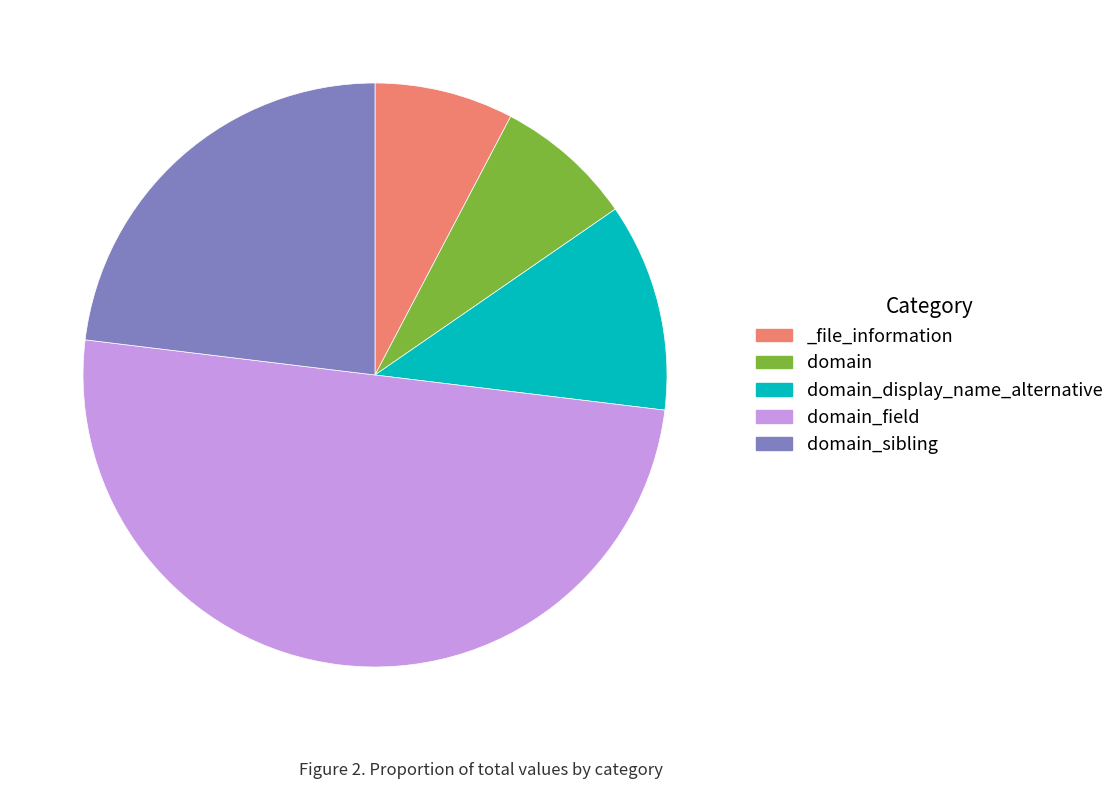

Do domain_sibling and domain_display_name_alternative together represent more than half of the pie?

No